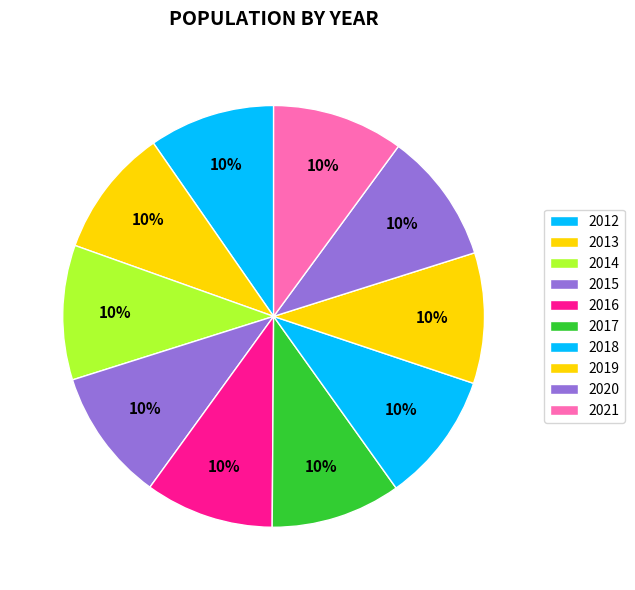

Is it true that 2019 is 10% of the pie?

True